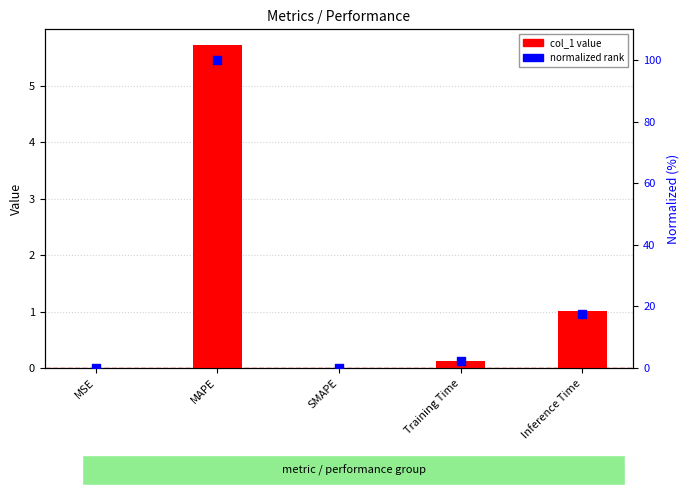

At which category is the sum across all series the highest?

MAPE